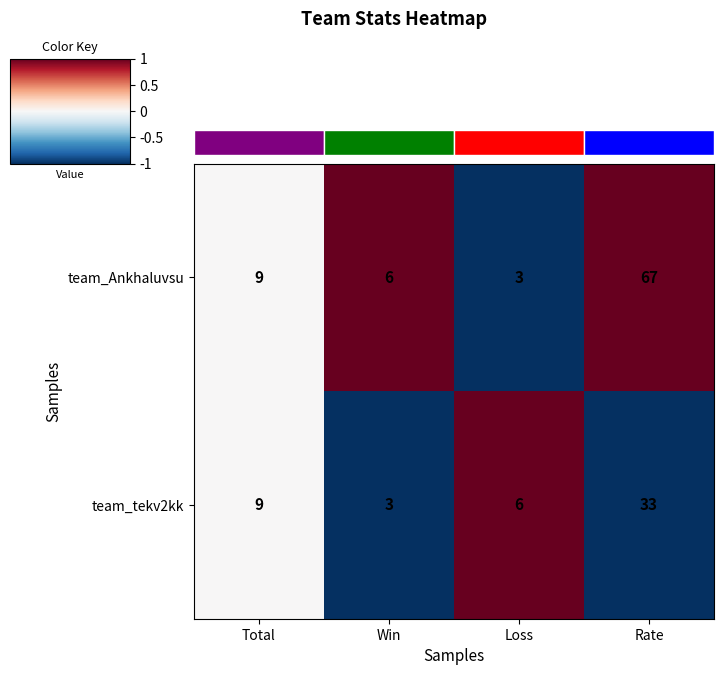

Which series has the largest total across all categories?

team_Ankhaluvsu